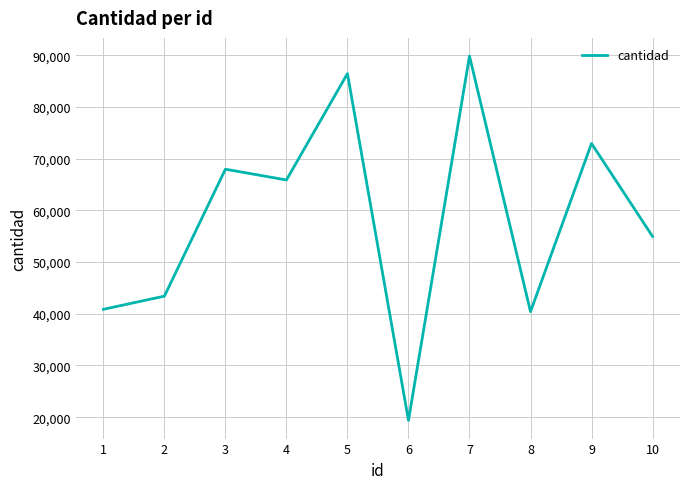

What is the approximate value at 4, to the nearest 50?

65900